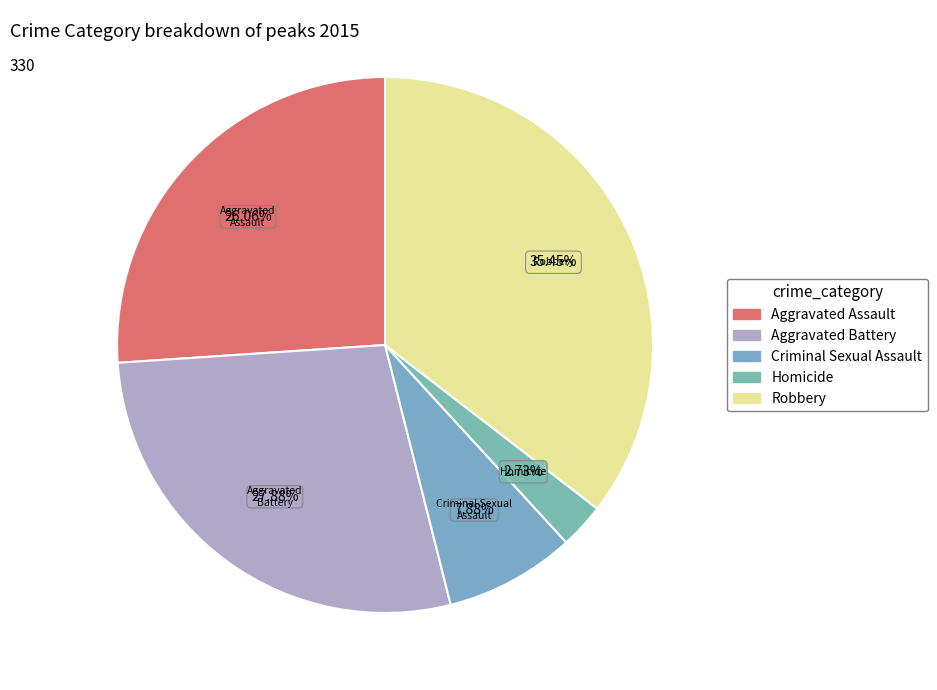

True or false: Robbery accounts for 41% of the total.

False